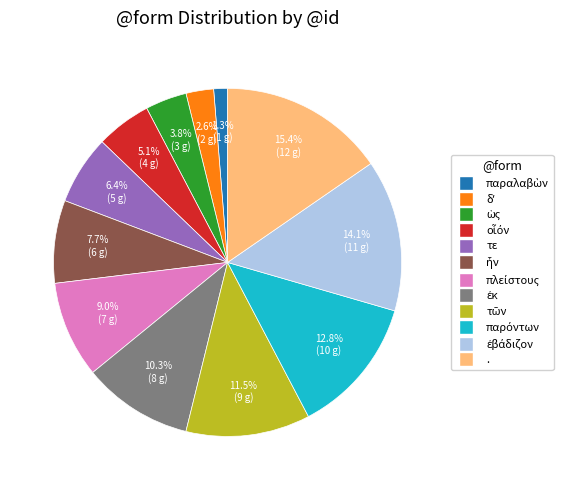

What is the largest slice in the pie chart?

.